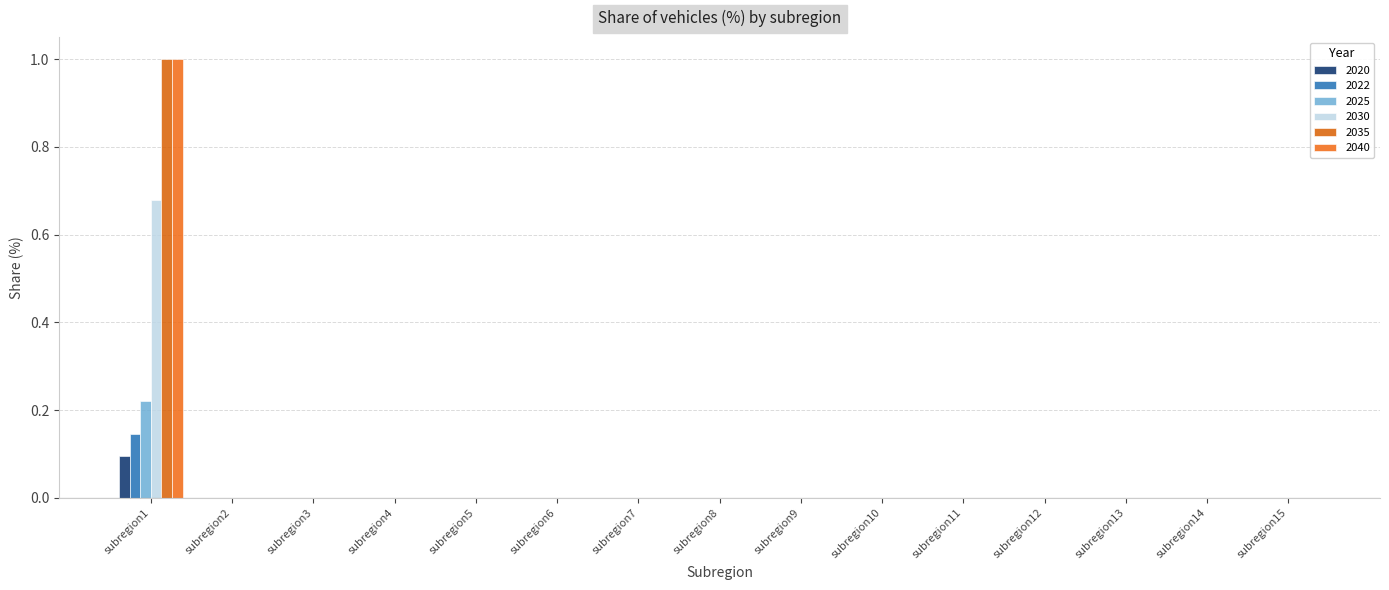

What are all the series names shown in the legend?

2020, 2022, 2025, 2030, 2035, 2040